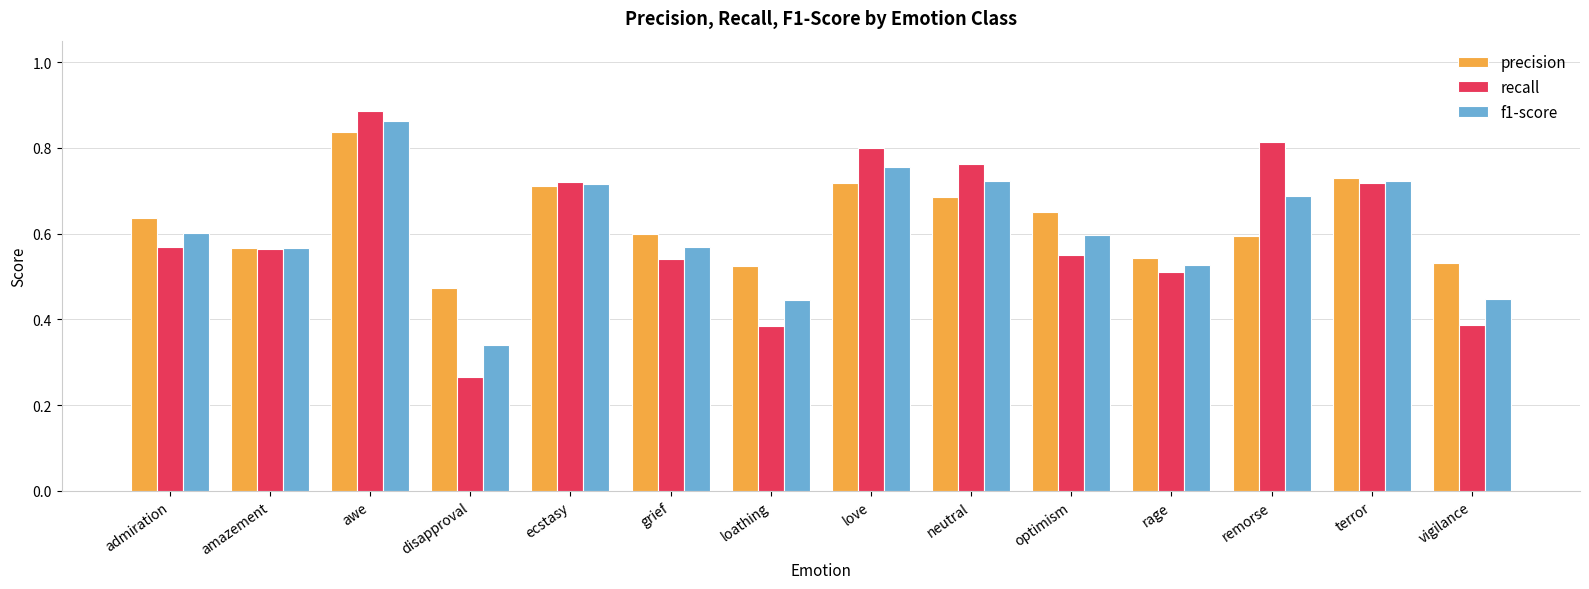

What are all the series names shown in the legend?

precision, recall, f1-score